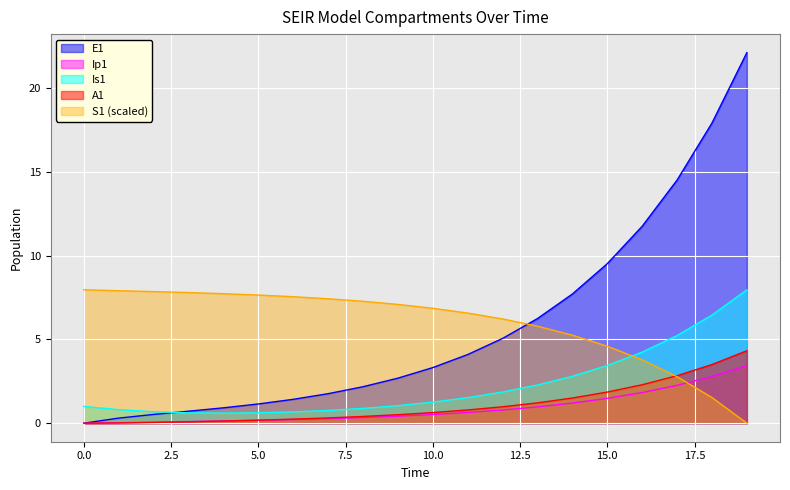

Does the chart display data point markers on the line(s)?

No